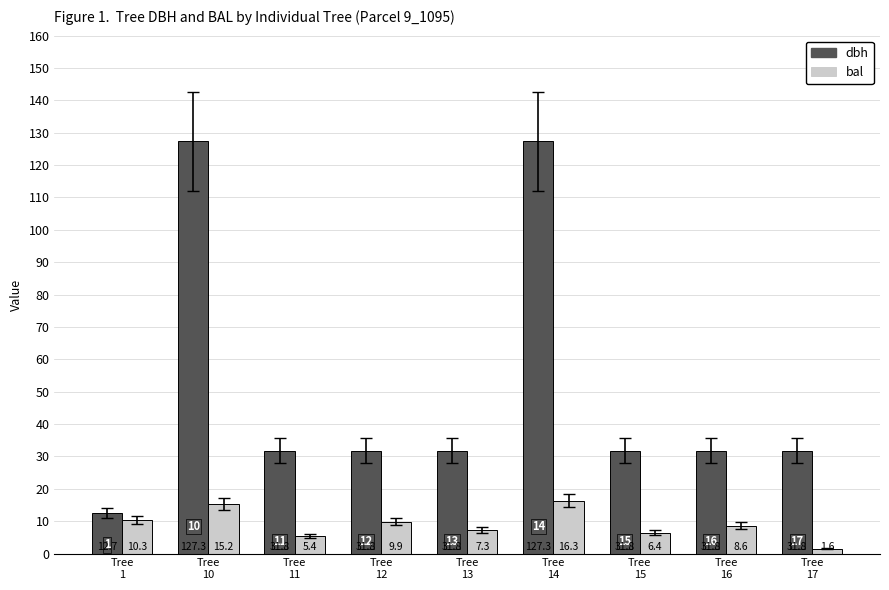

Which series has the largest total across all categories?

dbh